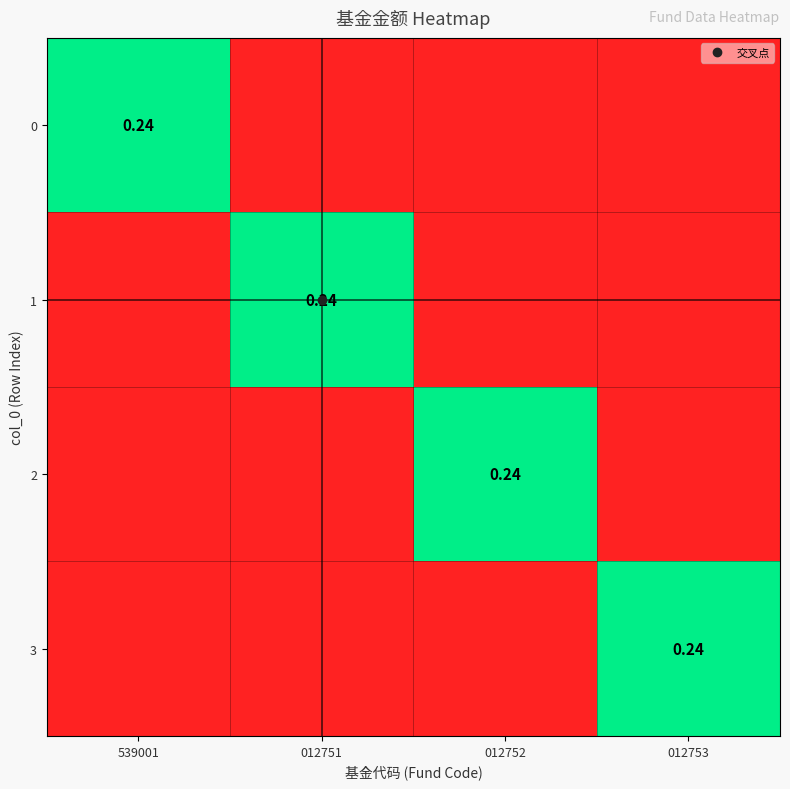

List the series in order of their peak value, highest first.

0, 1, 2, 3